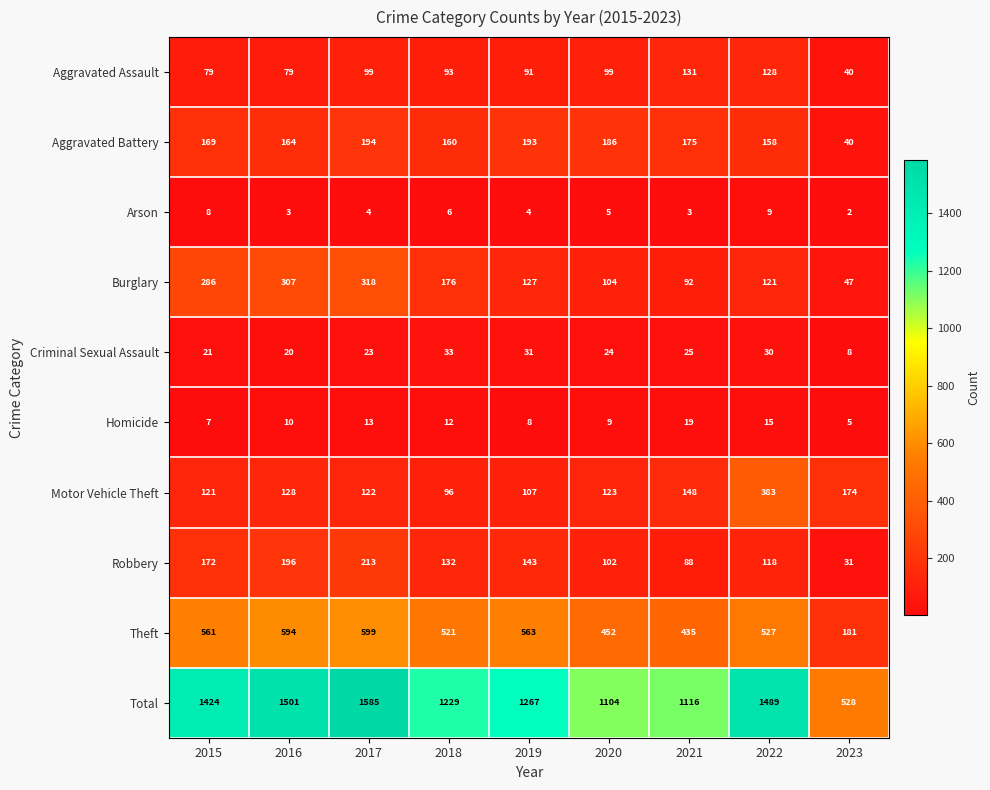

What is the minimum value for Motor Vehicle Theft?

96